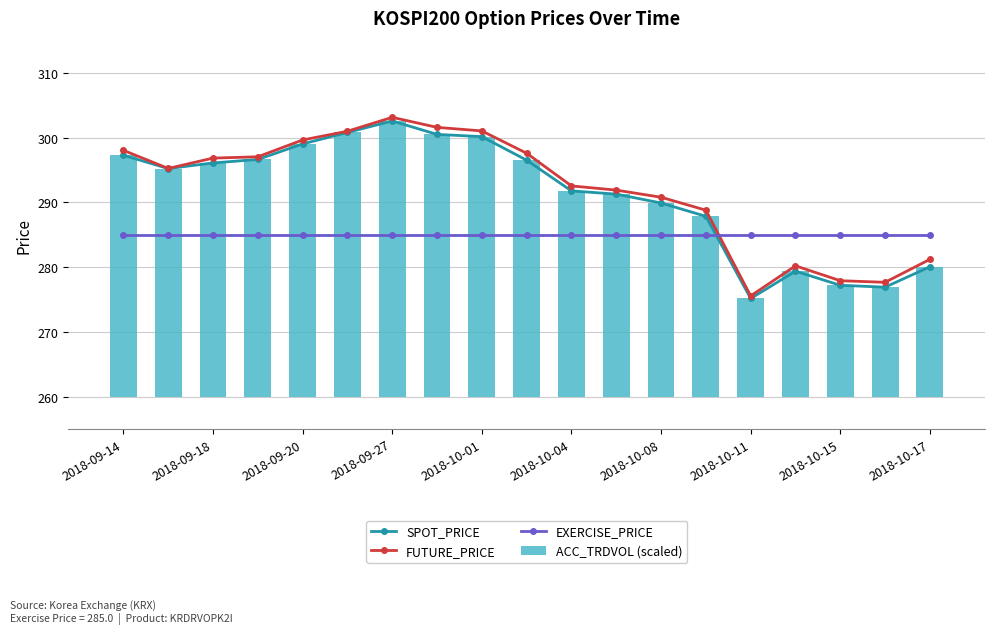

True or false: SPOT_PRICE has a value of 2.4 at 2018-09-27.

False